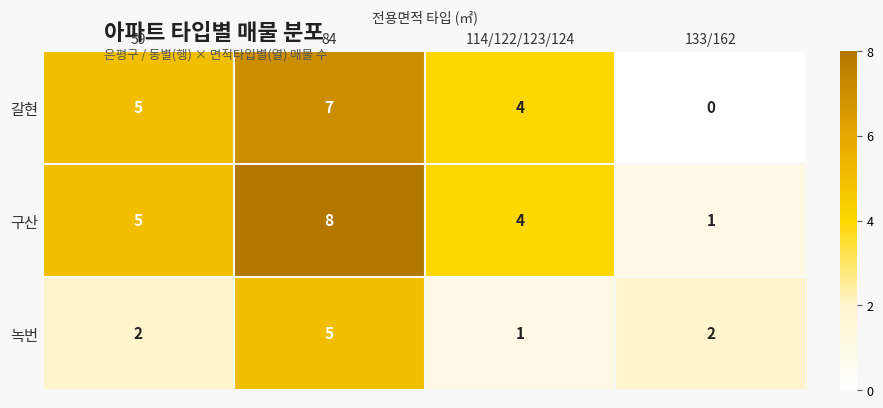

Is it true that 구산 equals 2 at 133/162?

False